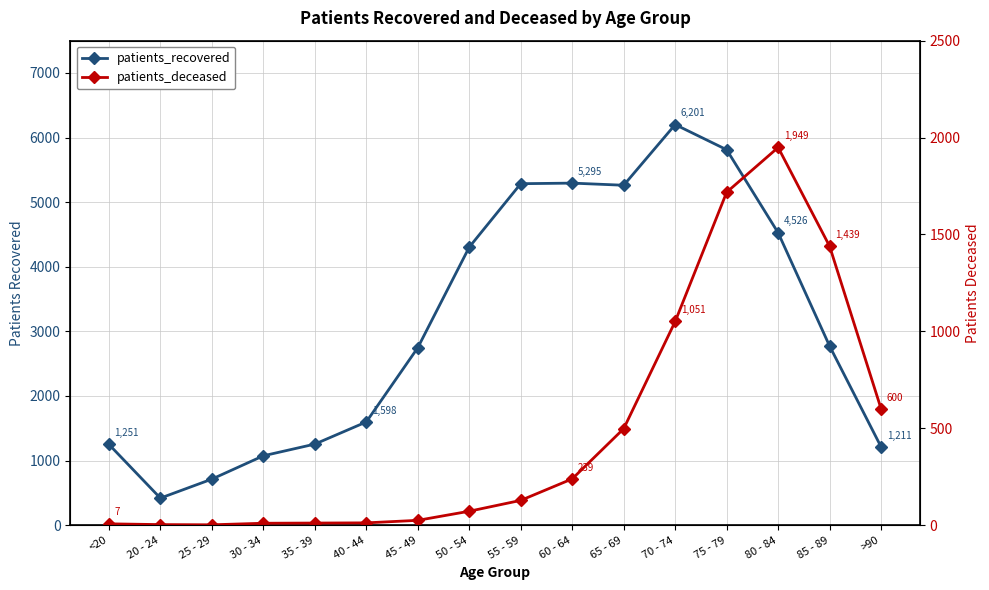

Which series changed the most between 85 - 89 and >90?

patients_recovered